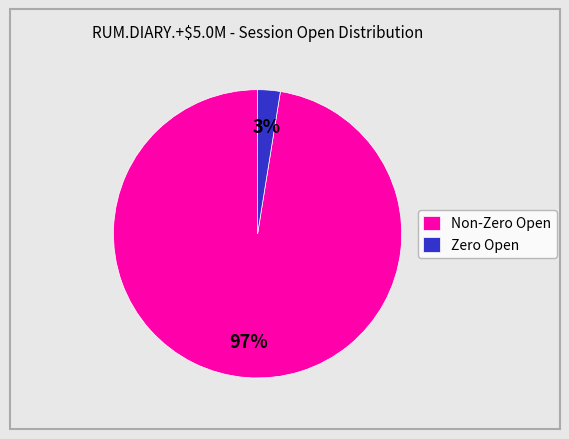

Combined, do Non-Zero Open and Zero Open account for over 50%?

Yes